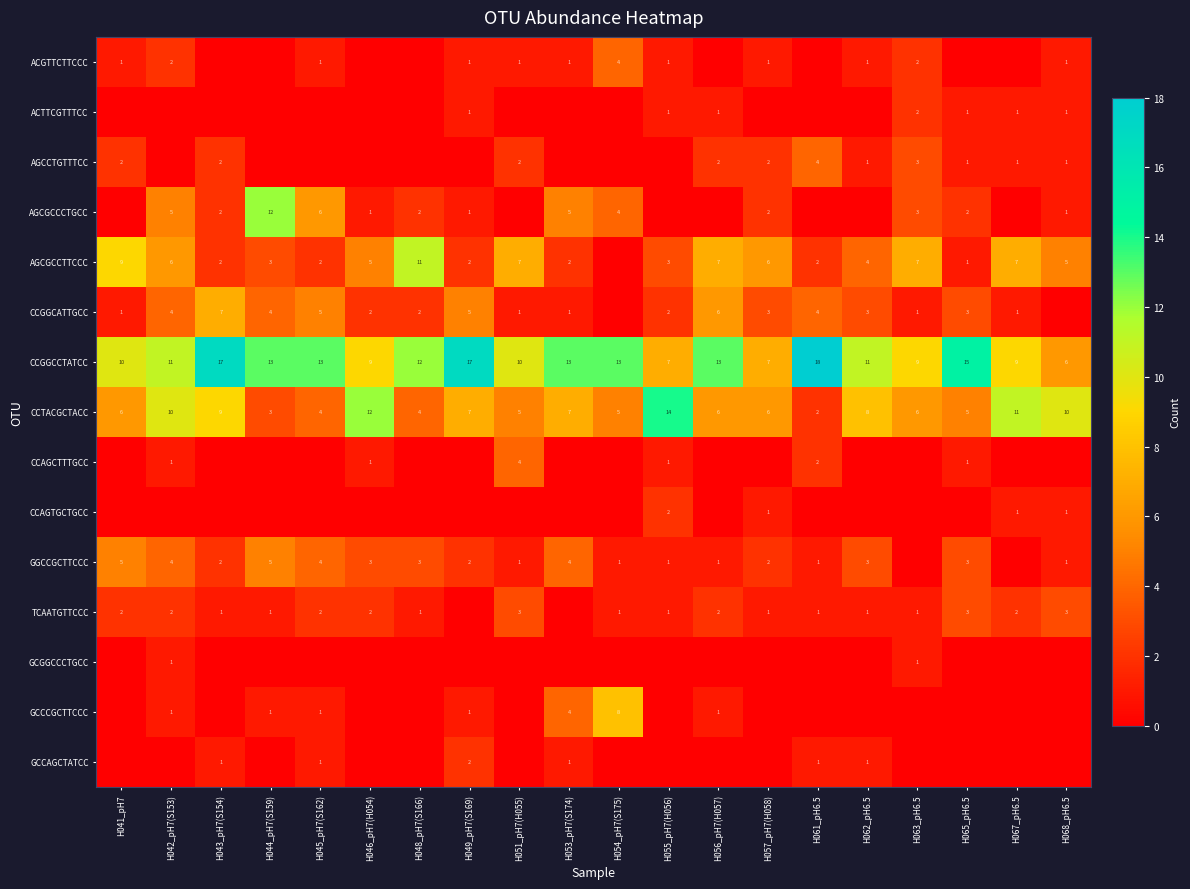

The AGCGCCCTGCC series shows 2 at H063_pH6.5. True or false?

False